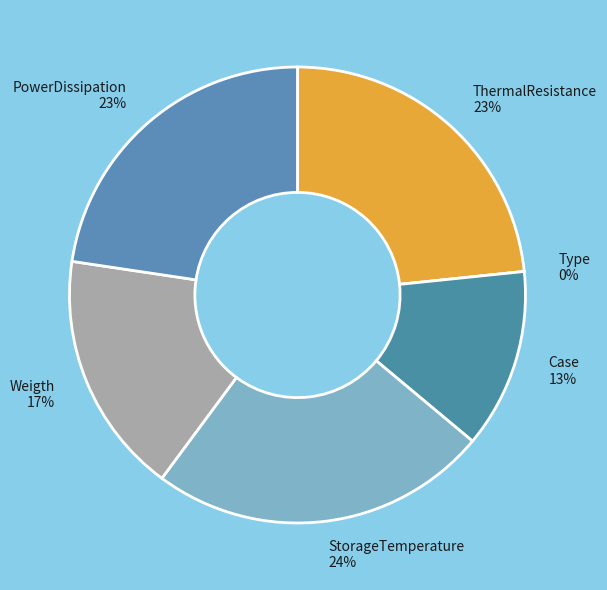

Is there any slice that represents more than half of the pie?

No